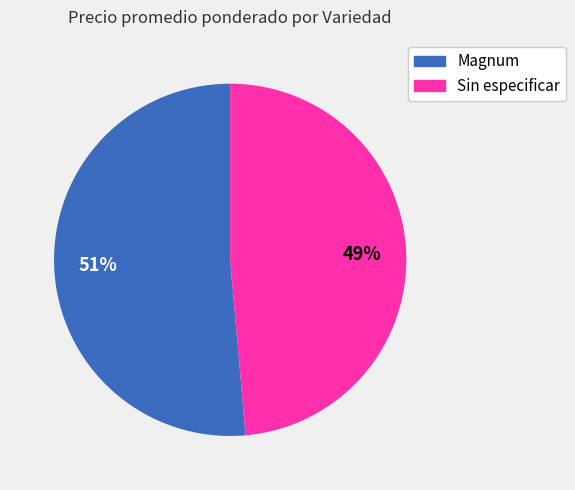

Which has a higher value, Magnum or Sin especificar?

Magnum